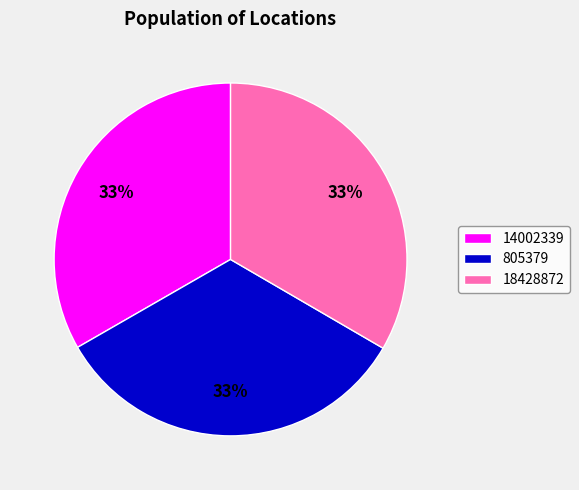

Does 805379 represent more than half of the total?

No